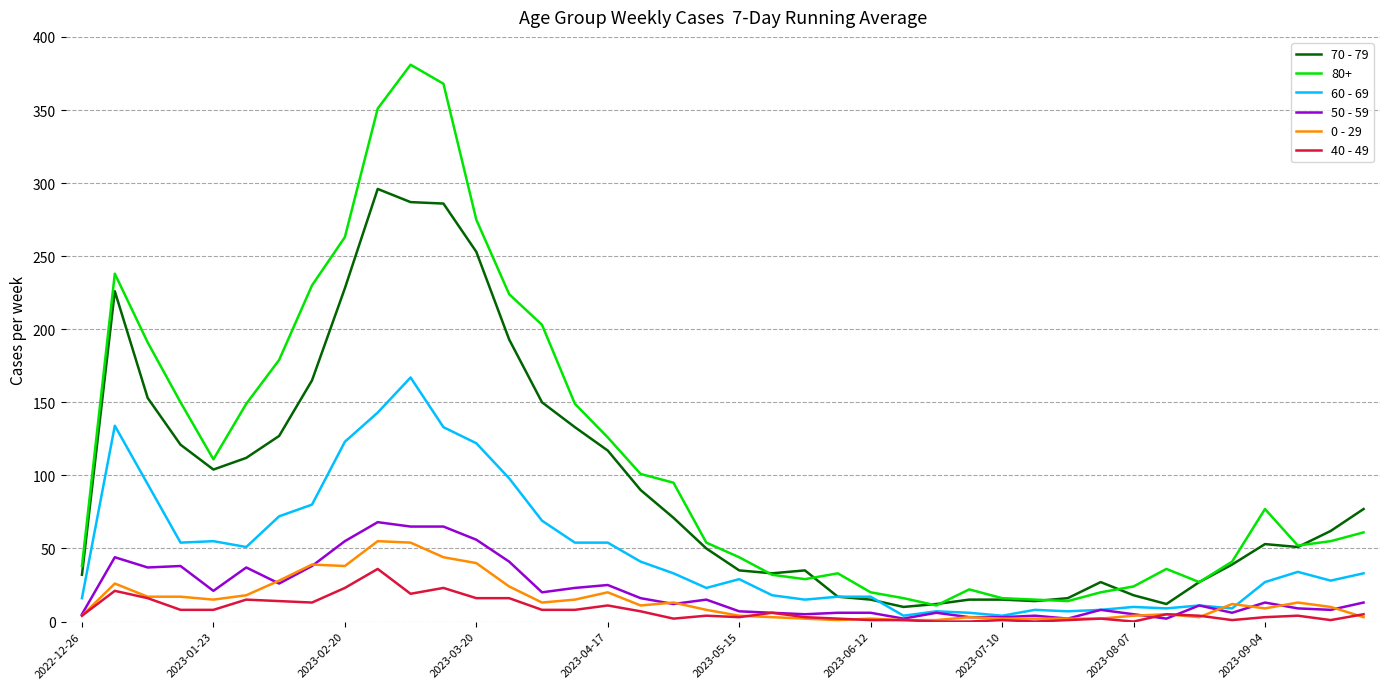

Which series has the largest total across all categories?

80+